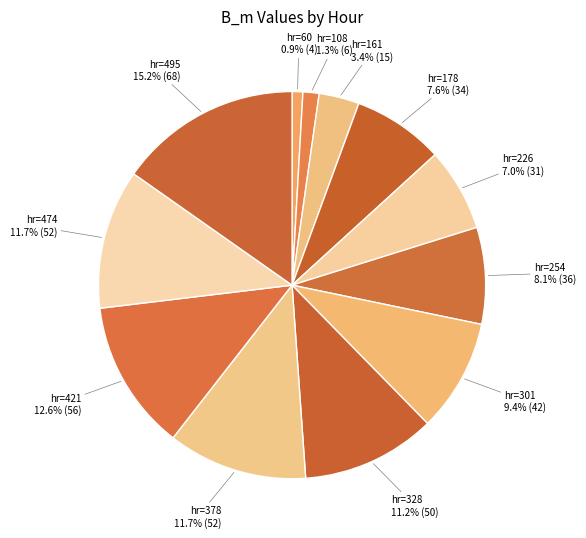

Count the number of slices in the pie.

12